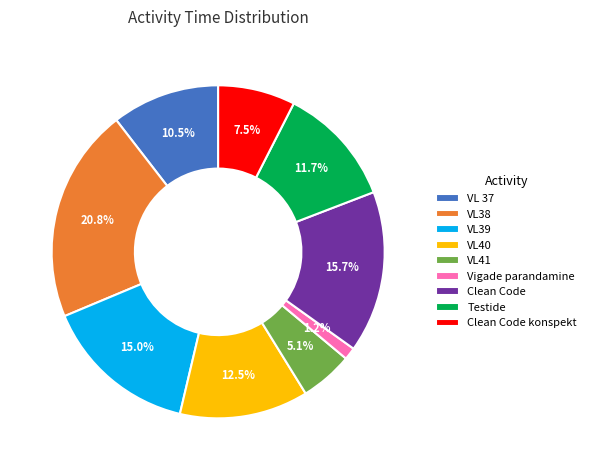

Is there a majority slice in this chart?

No